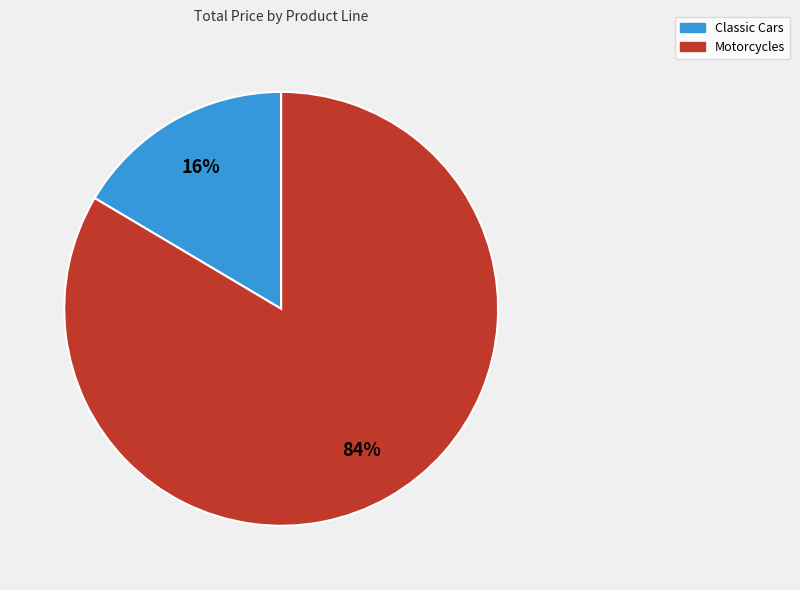

Count the number of slices in the pie.

2